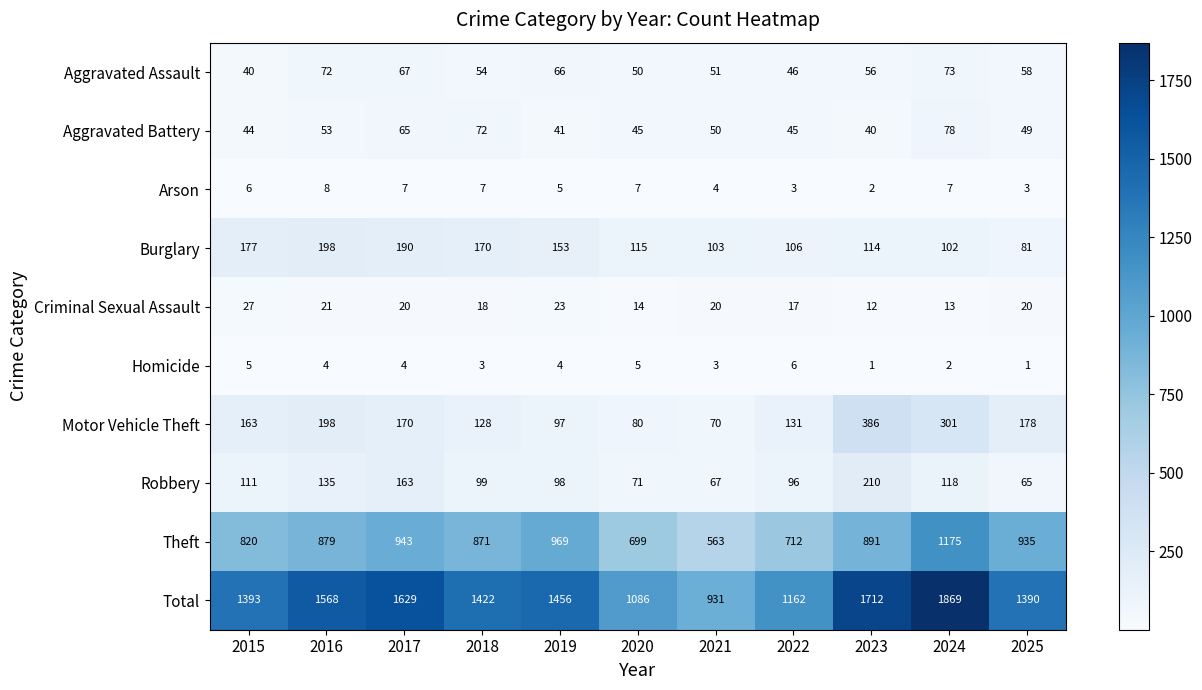

At which label does Robbery reach its peak?

2023